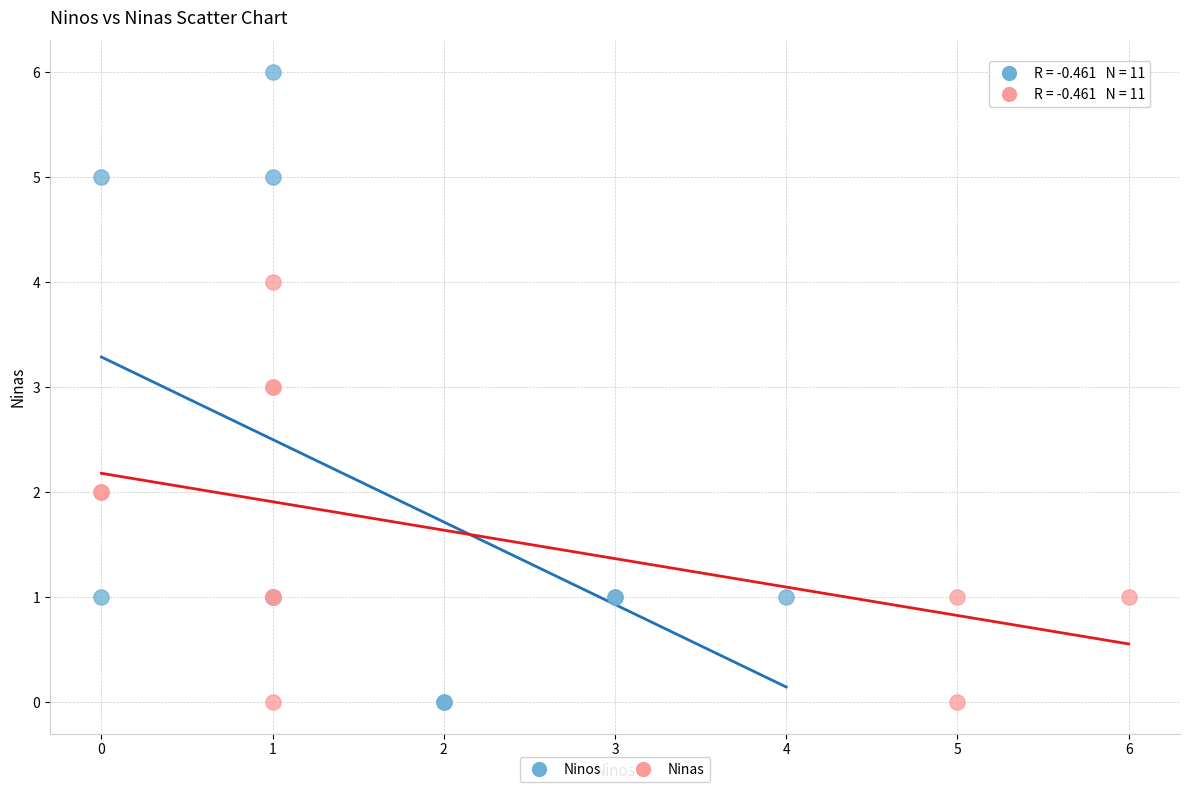

Which series contains the highest Y value?

Ninos